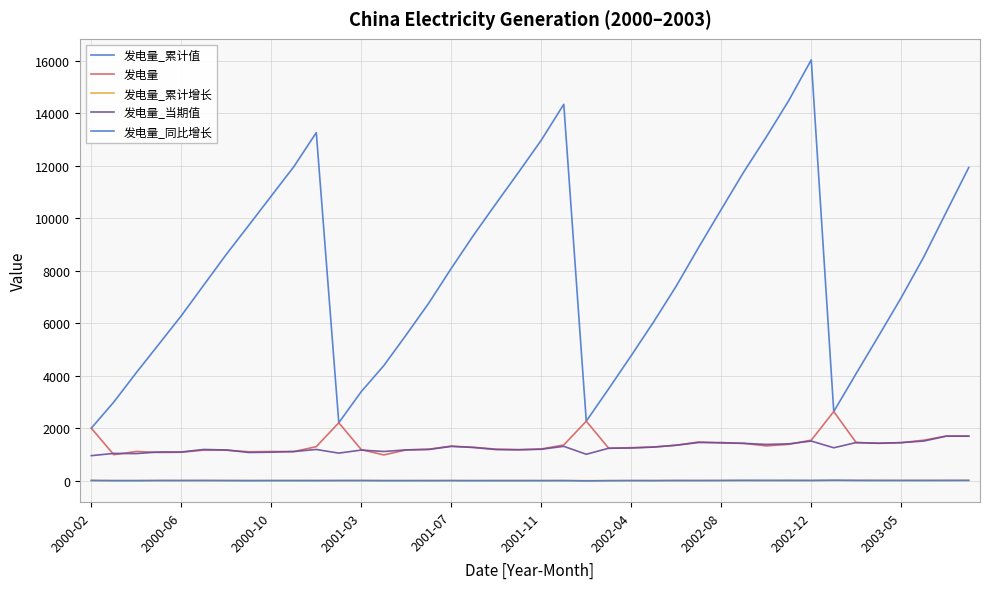

How many lines are shown in the chart?

5